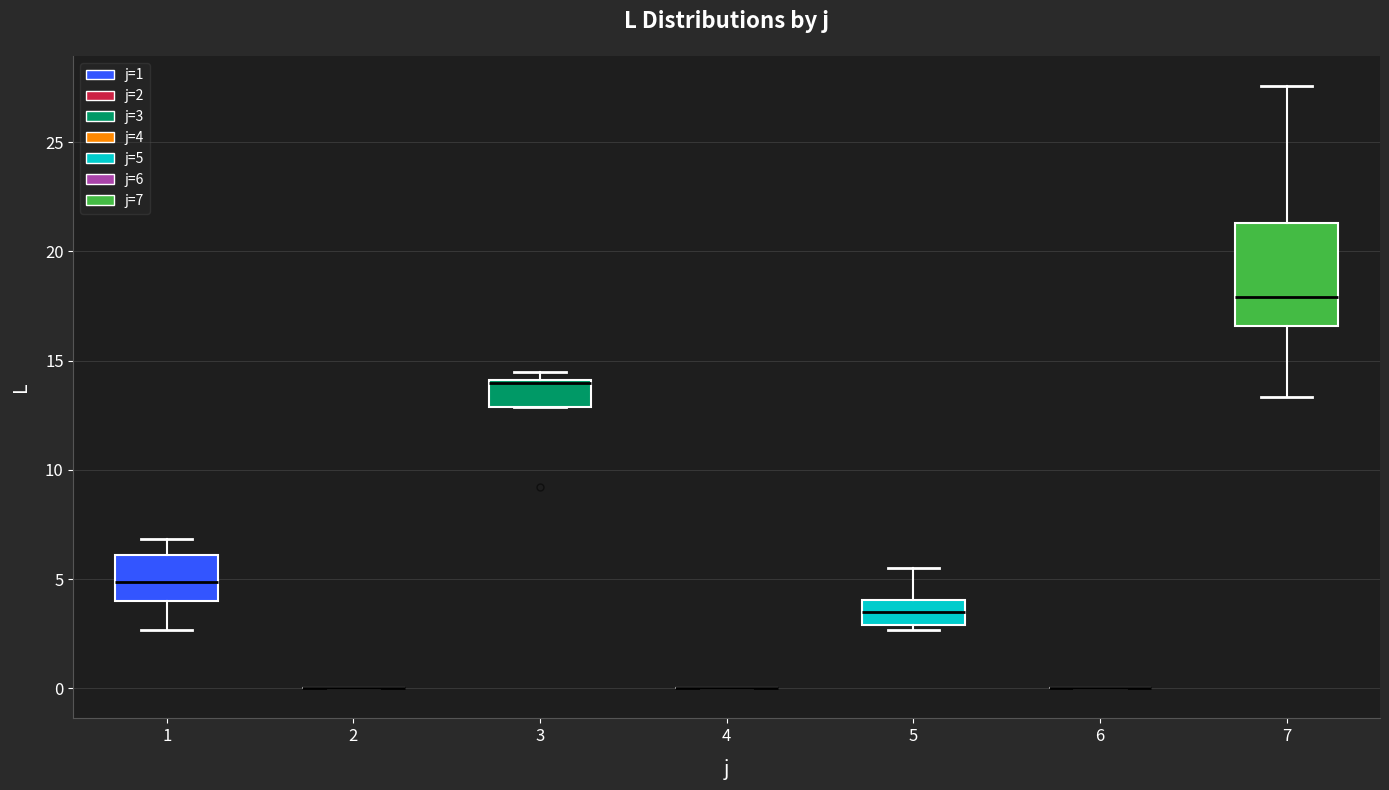

Where does the lower whisker of the box at x = 1 end on the y-axis? The values are not printed on the chart, so give them approximately, as read against the axis.

2.5